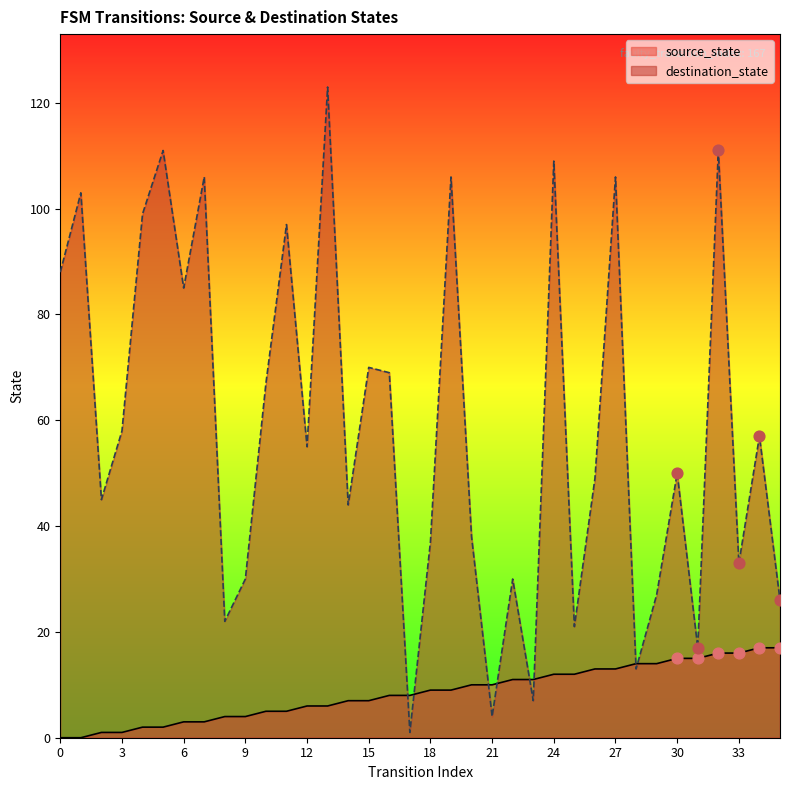

Is the value of source_state at 14 greater than the value of destination_state at 1?

No